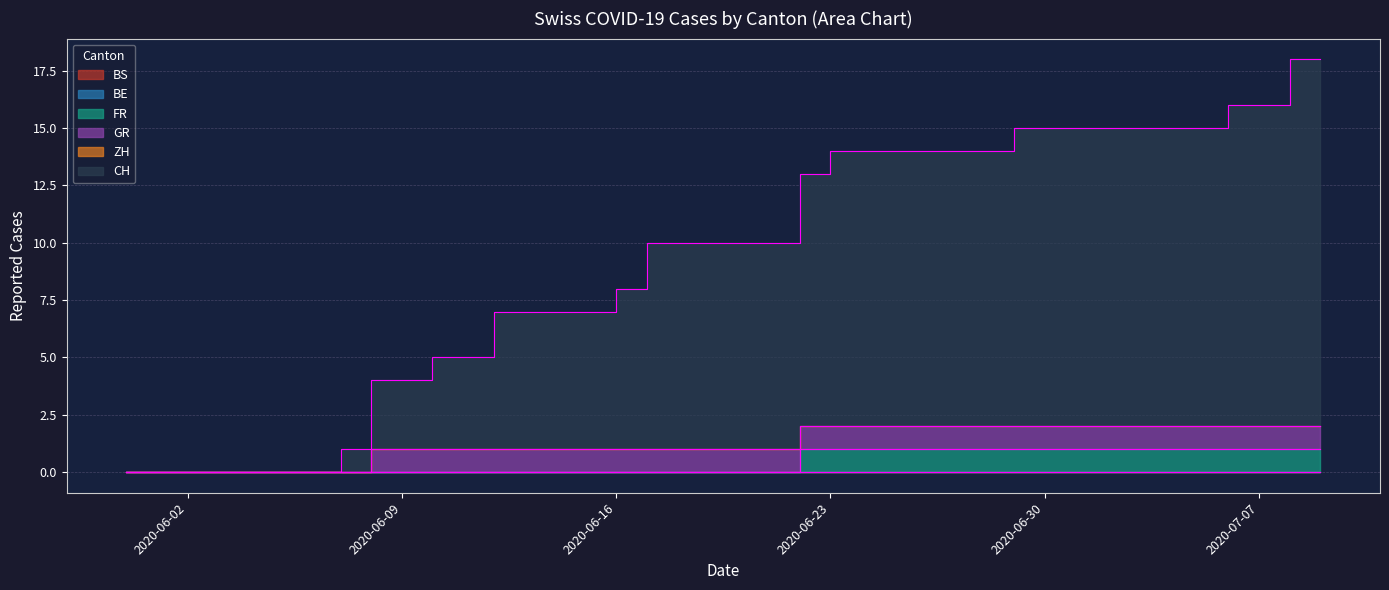

What is the value of the GR point at the 31st from the left?

1